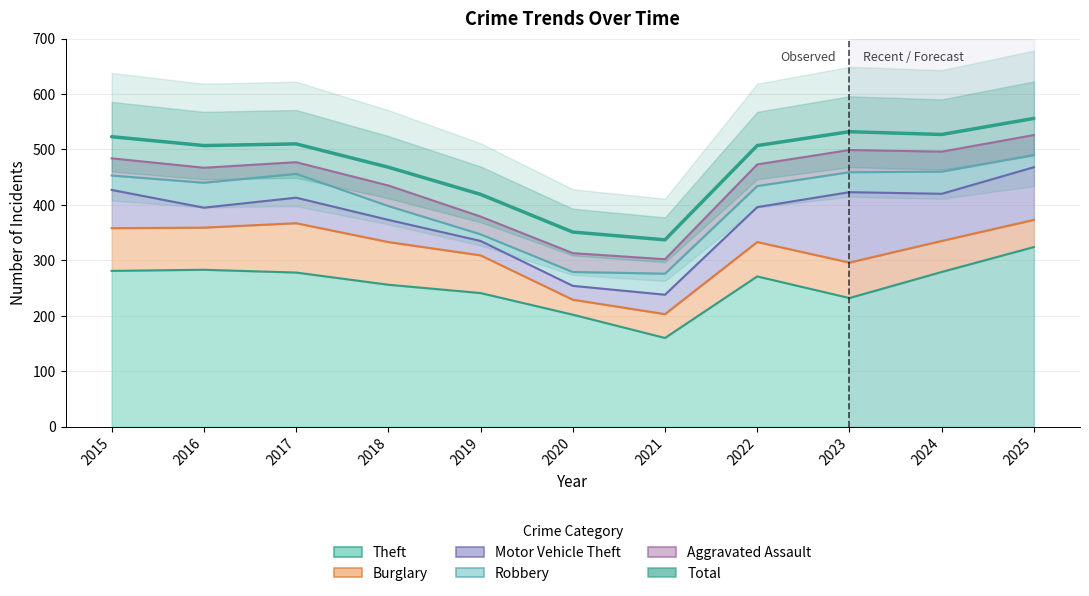

Reading right to left, extract all data points from this chart.

2025=556	2024=527	2023=532	2022=507	2021=337	2020=351	2019=419	2018=468	2017=510	2016=507	2015=523